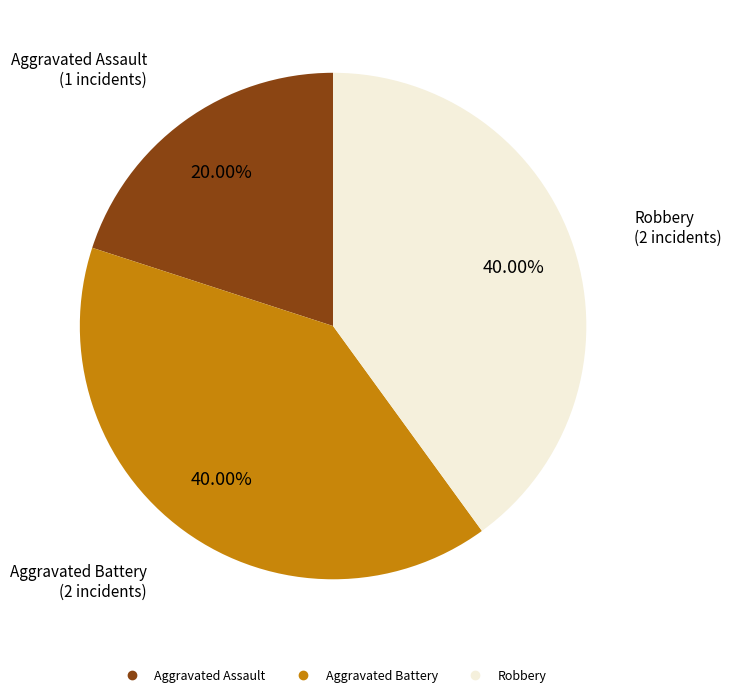

How many slices are in this pie chart?

3